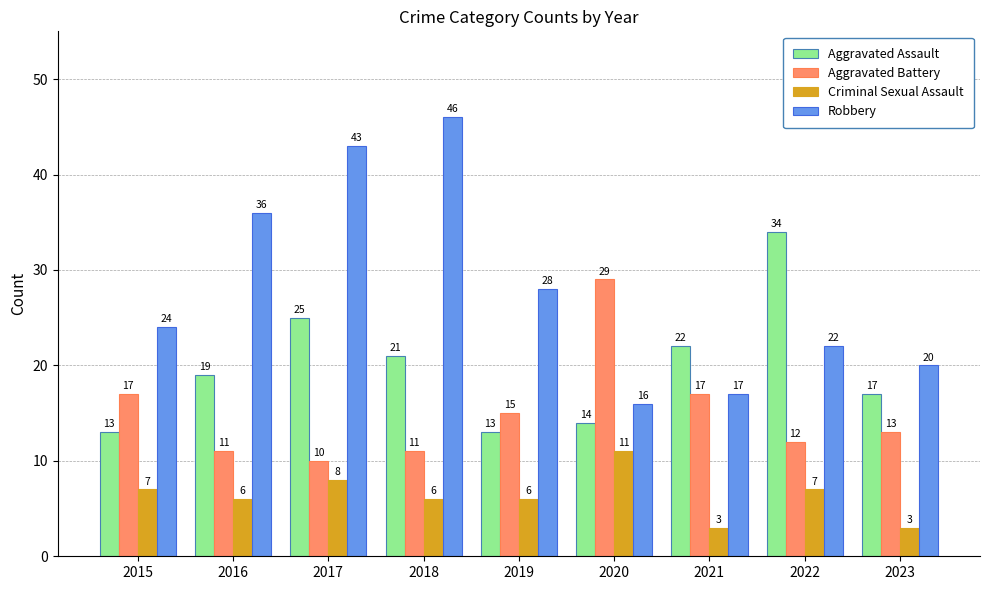

The value of Criminal Sexual Assault at 2023 is 1. True or false?

False